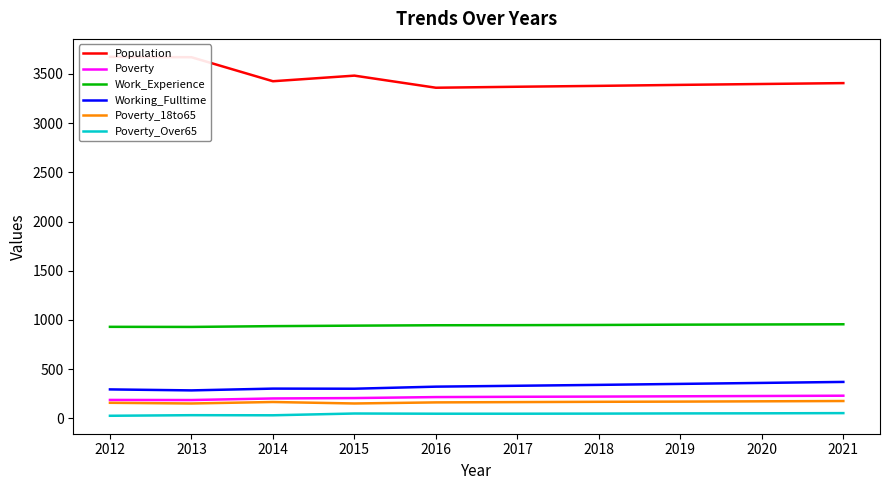

Which series has the widest spread of values?

Population